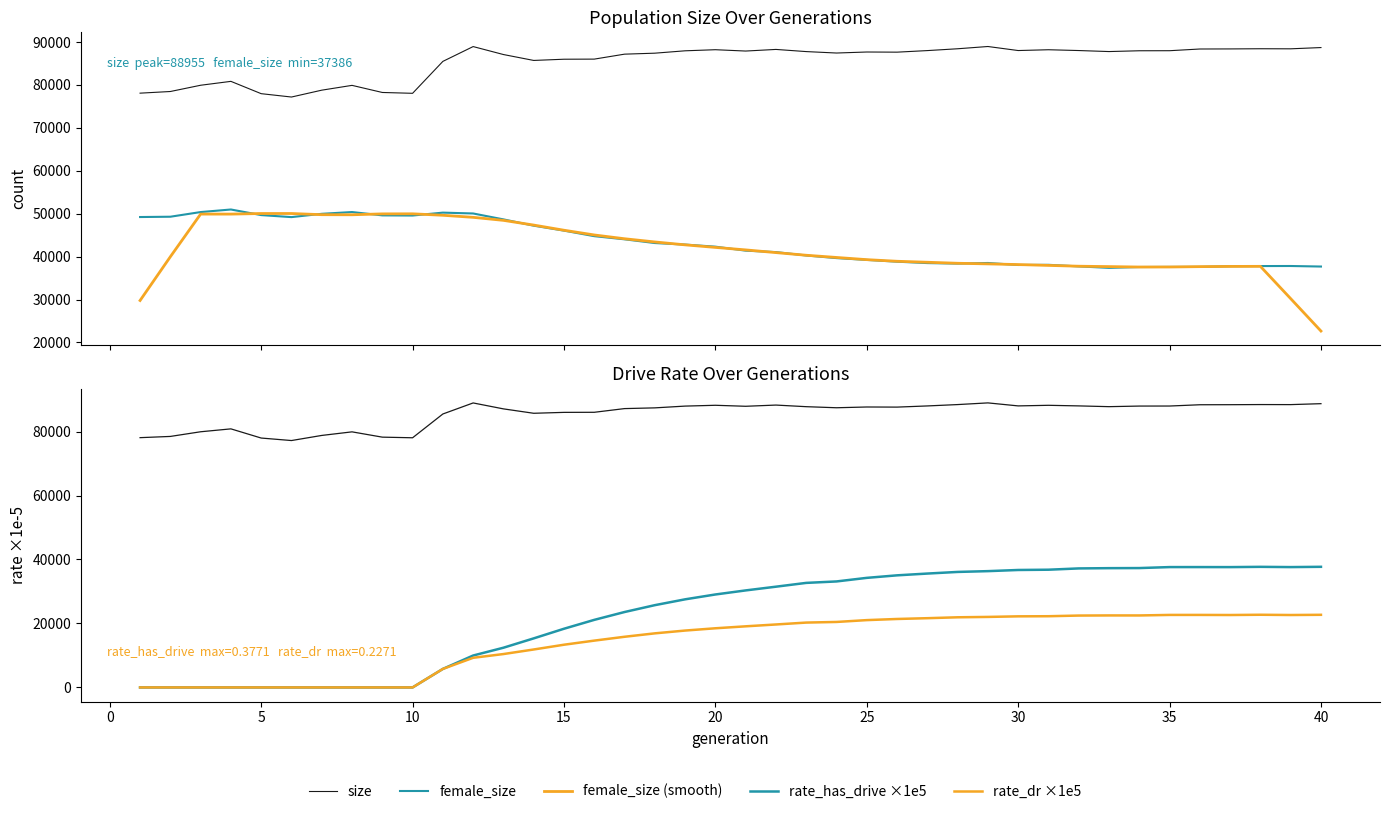

Which series has the largest total across all categories?

size